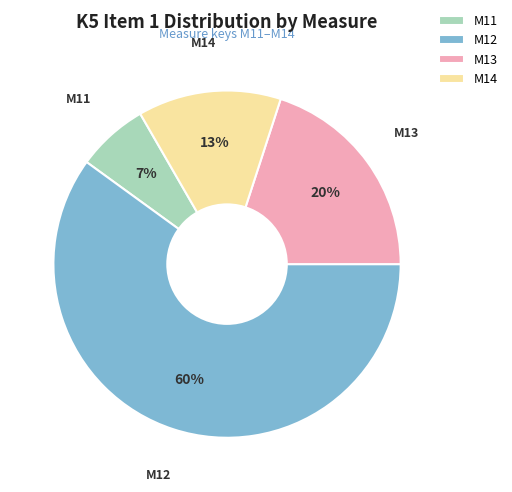

Which has a higher value, M14 or M12?

M12